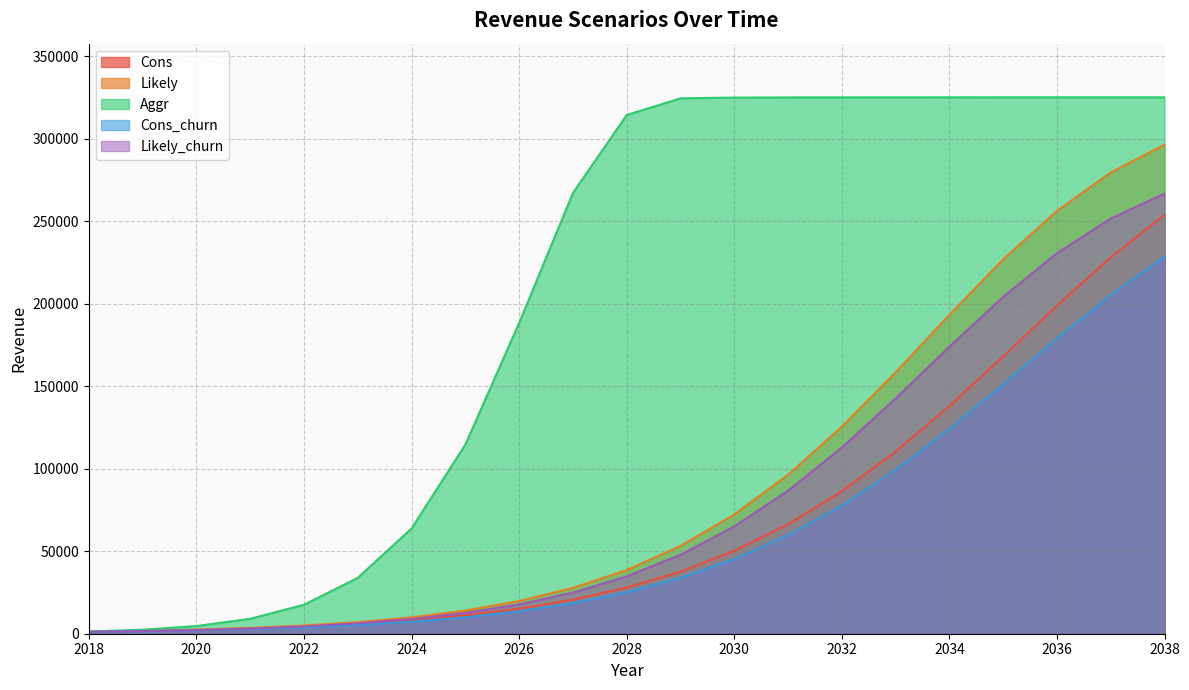

Reading left to right, transcribe all the data shown in this chart.

Cons: 1284	1716	2352	3180	4344	5928	8112	11088	15144	20616	27960	37608	50232	66312	86304	110340	137988	168072	198828	228084	253872
Likely: 1284	1800	2472	3516	4956	6996	9912	14016	19776	27744	38580	53172	72216	96336	125364	158388	193248	226848	256224	279480	296280
Aggr: 1284	2436	4644	9036	17532	33828	63732	114540	188232	266976	314256	324396	324852	324936	324972	324996	325008	325020	325020	325020	325020
Cons_churn: 1140	1536	2088	2844	3876	5328	7260	9960	13608	18528	25128	33816	45192	59676	77640	99276	124164	151260	178932	205260	228480
Likely_churn: 1140	1608	2196	3156	4440	6276	8916	12576	17760	24936	34704	47820	64980	86676	112788	142548	173916	204120	230568	251532	266628